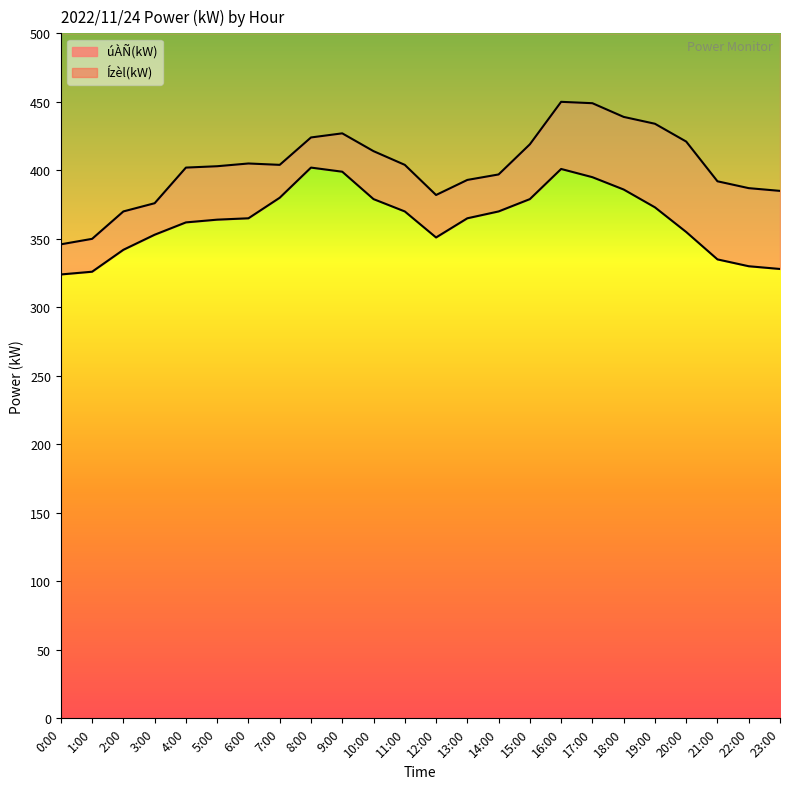

Rank the series by their maximum value, from lowest to highest.

úÀÑ(kW) line, Ízèl(kW) line